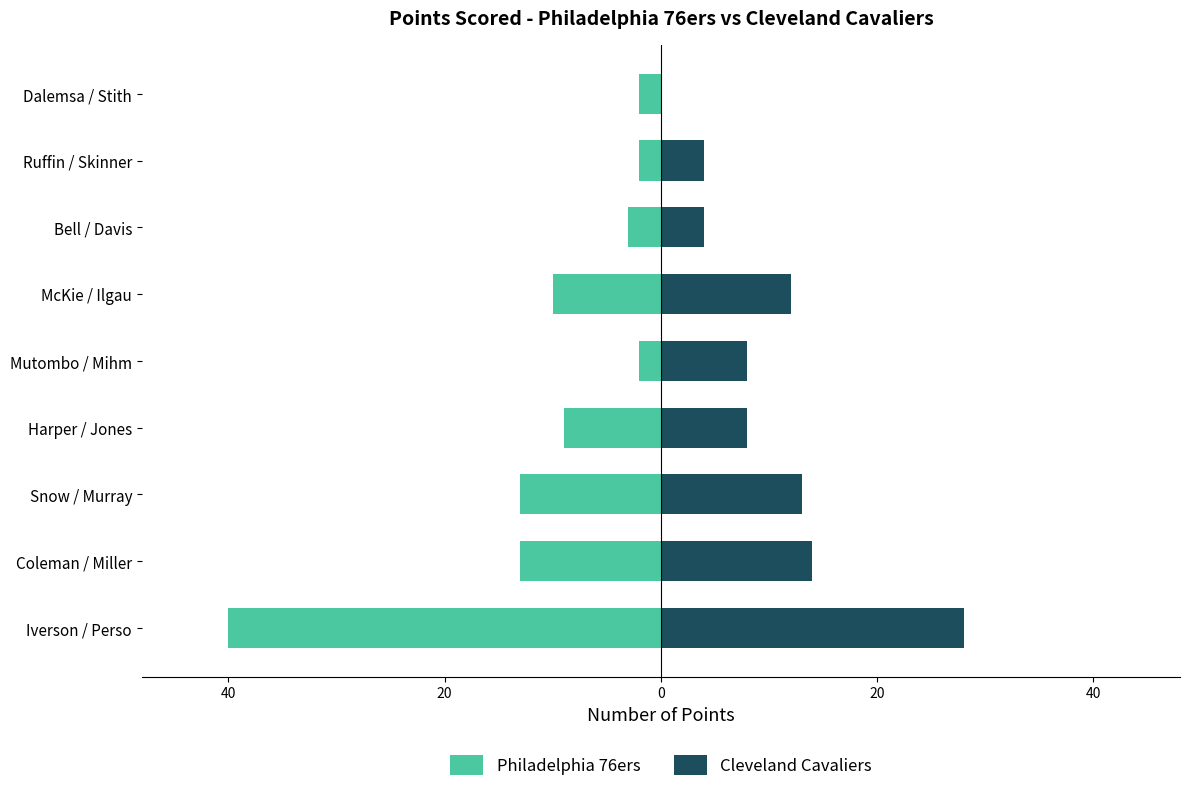

Reading right to left, list all the values displayed in this chart.

Philadelphia 76ers: -2	-2	-3	-10	-2	-9	-13	-13	-40
Cleveland Cavaliers: 0	4	4	12	8	8	13	14	28